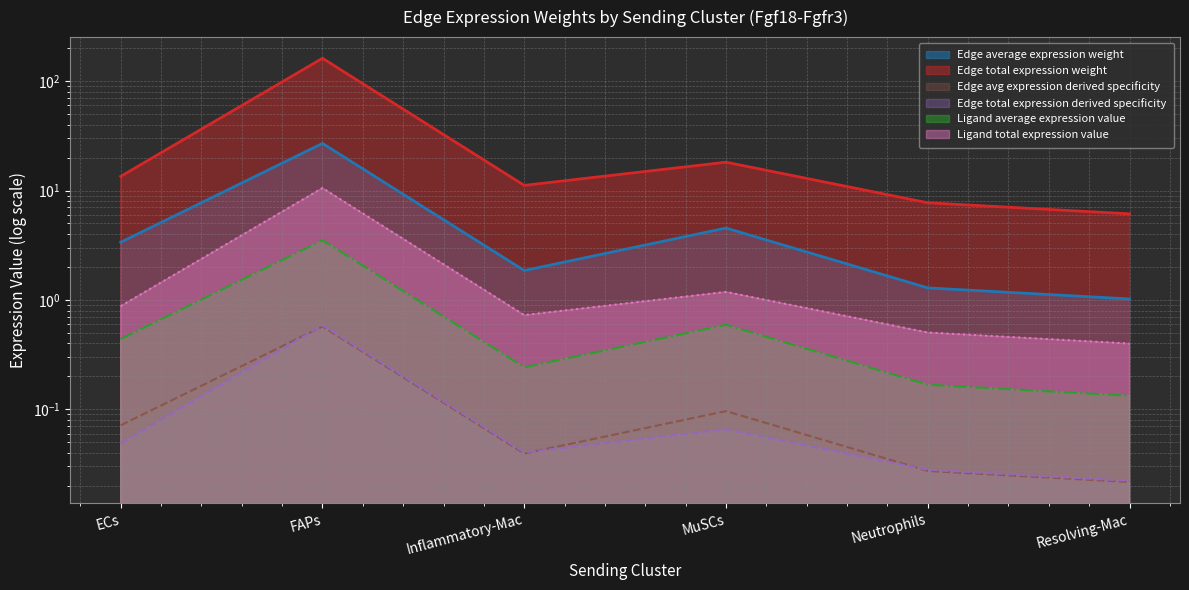

Is the value of Edge avg expression derived specificity at Resolving-Mac greater than the value of Edge total expression weight at MuSCs?

No